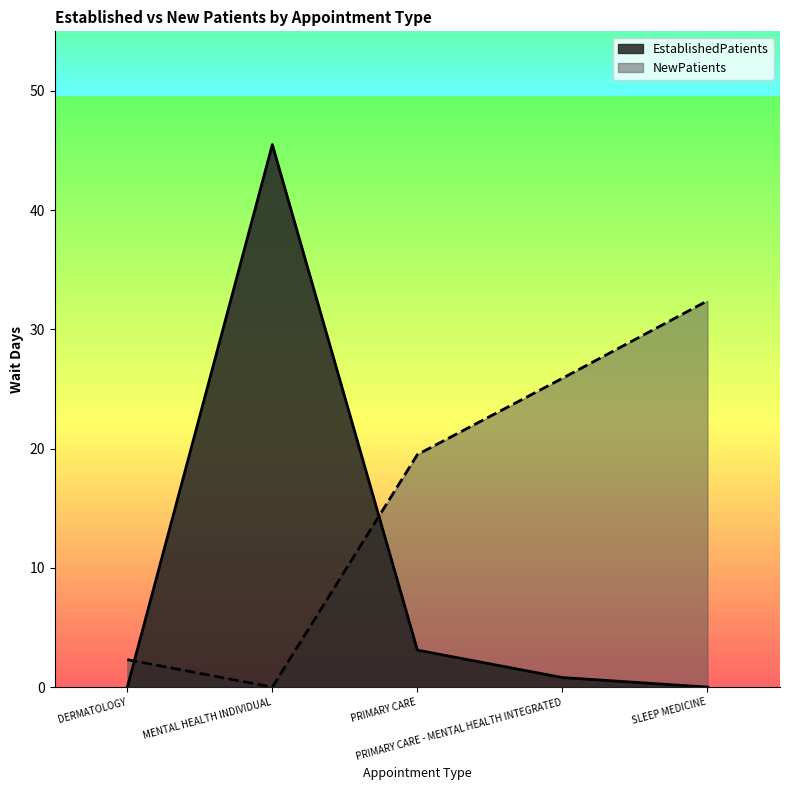

In EstablishedPatients, how many points are higher than both neighbors (excluding endpoints)?

1